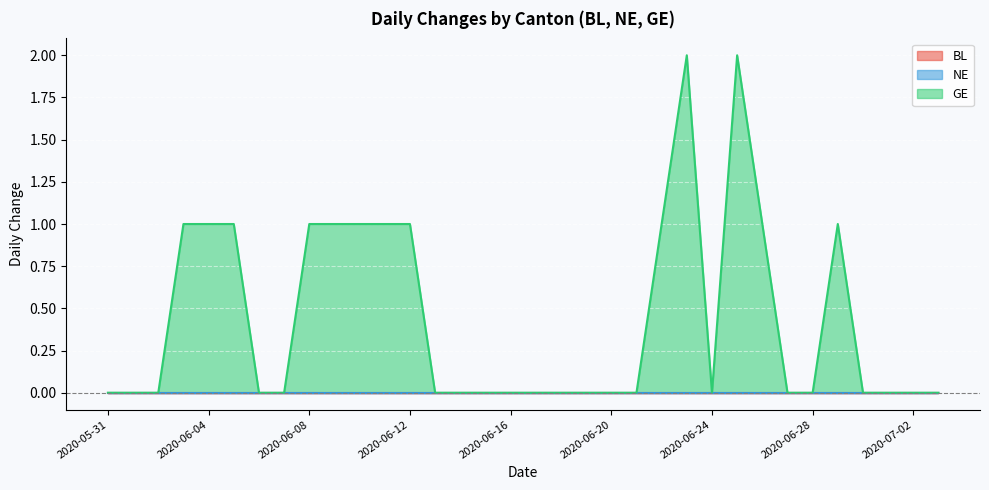

What is the label of the 13th point from the right?

2020-06-21